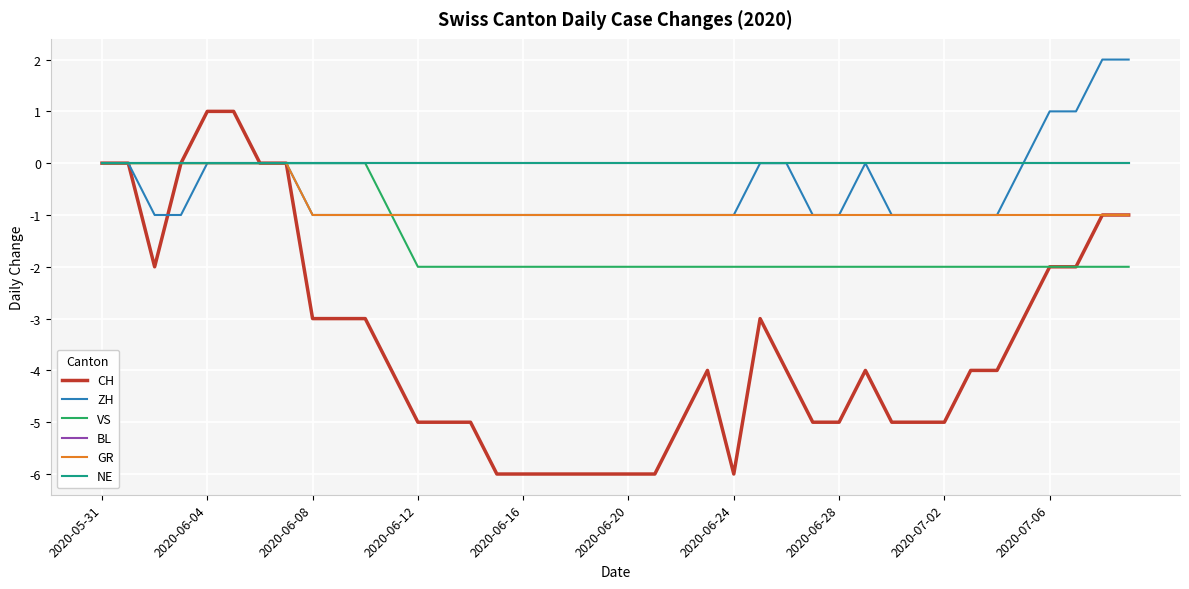

What is the highest value of the CH series?

1